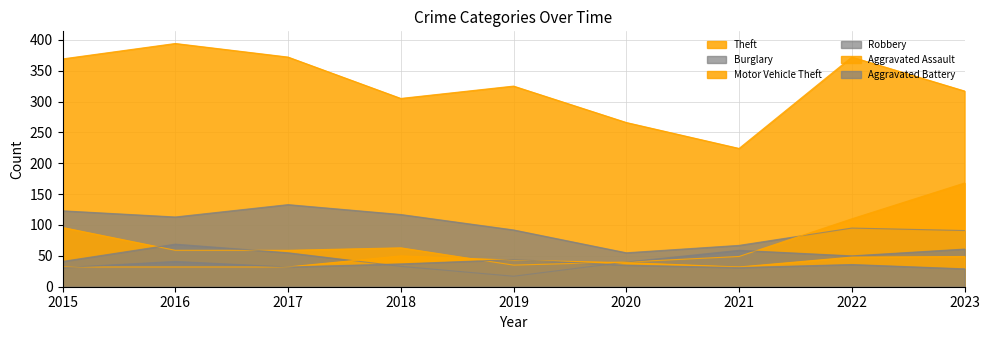

How many lines are shown in the chart?

6